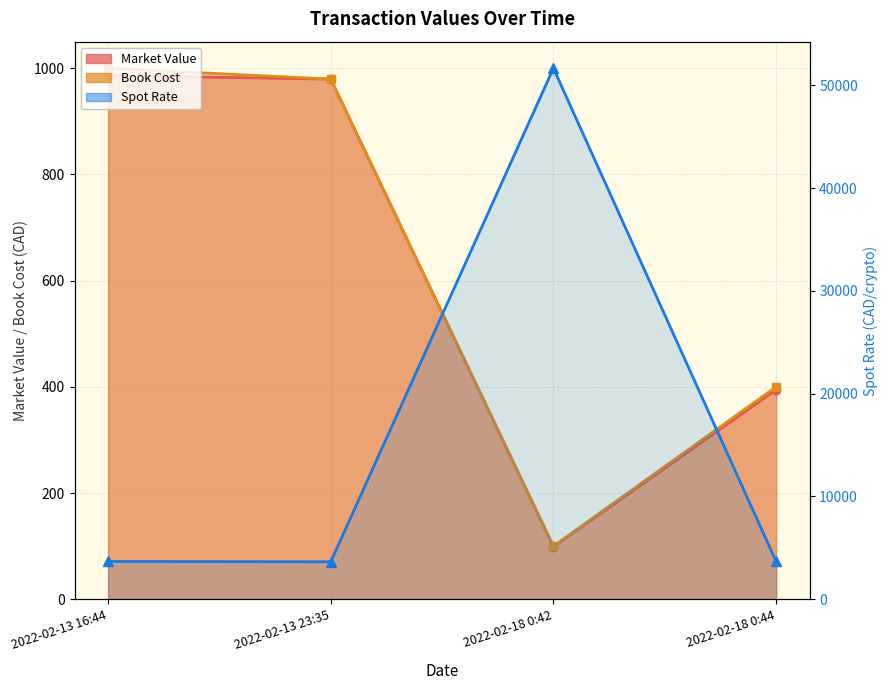

At how many categories does at least one series exceed 8060?

1